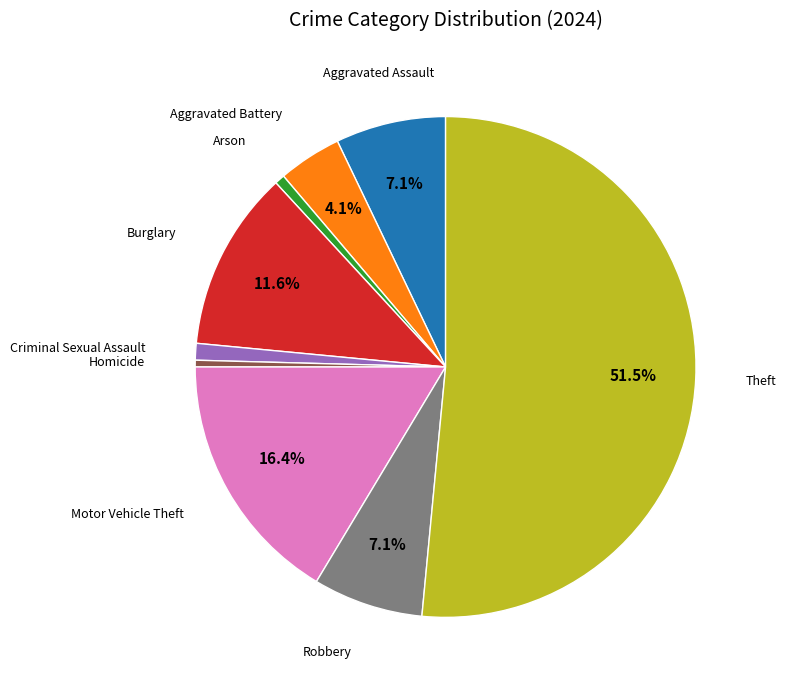

Approximately how many times larger is the value at Aggravated Assault compared to Homicide?

16.5